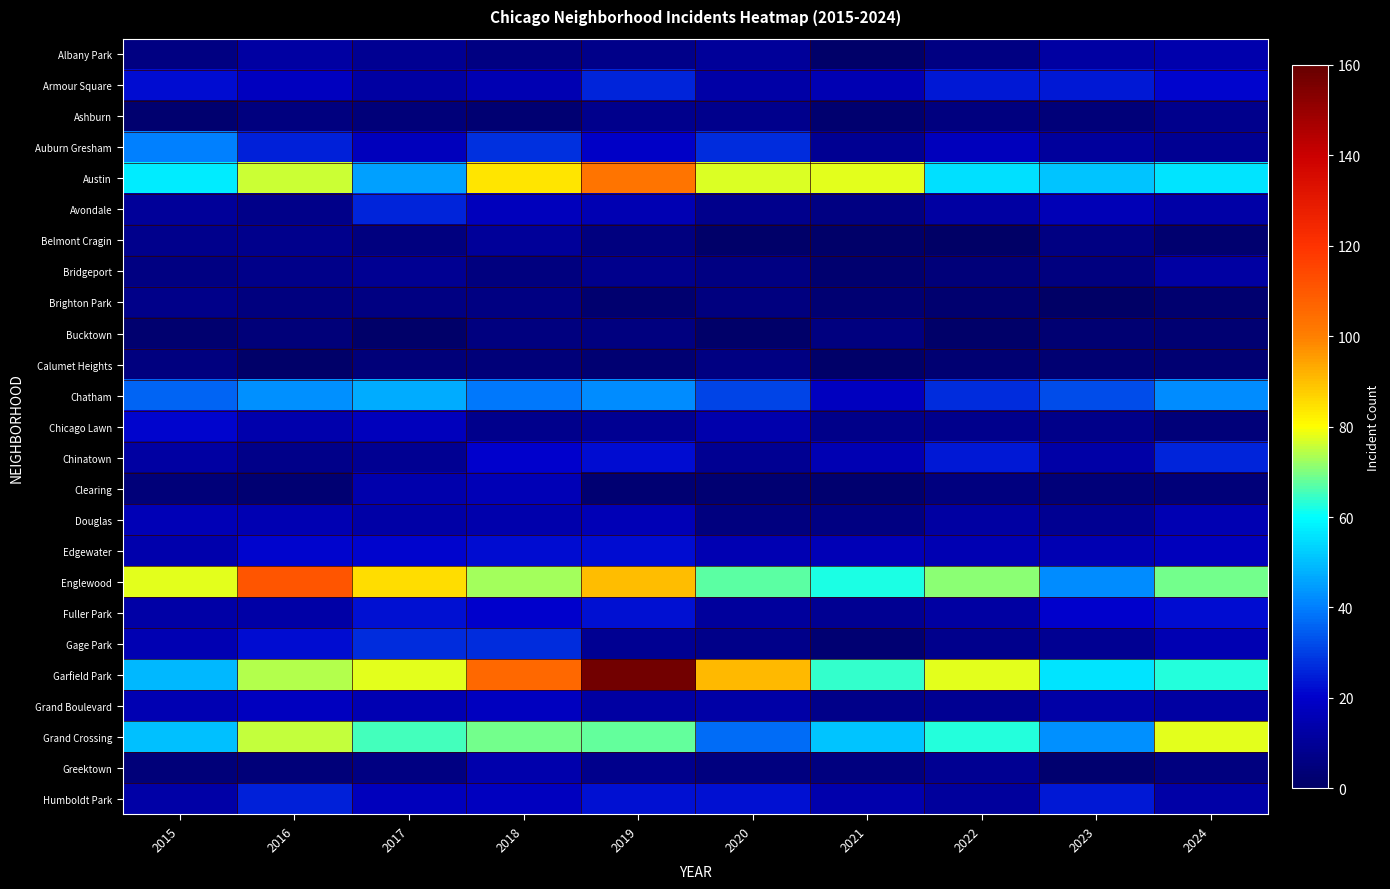

At which category is the sum across all series the highest?

2019